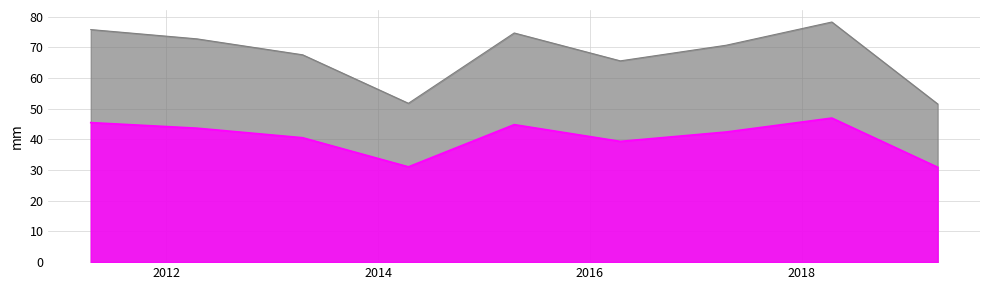

How many series are shown in this chart?

2